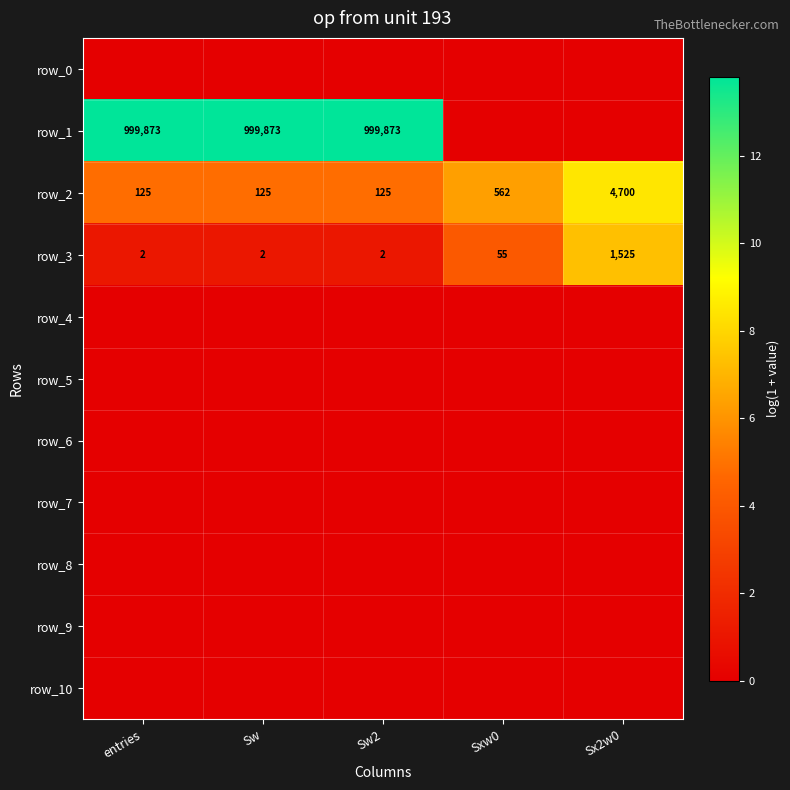

Where is row_3 nearest to the value 4?

Sxw0